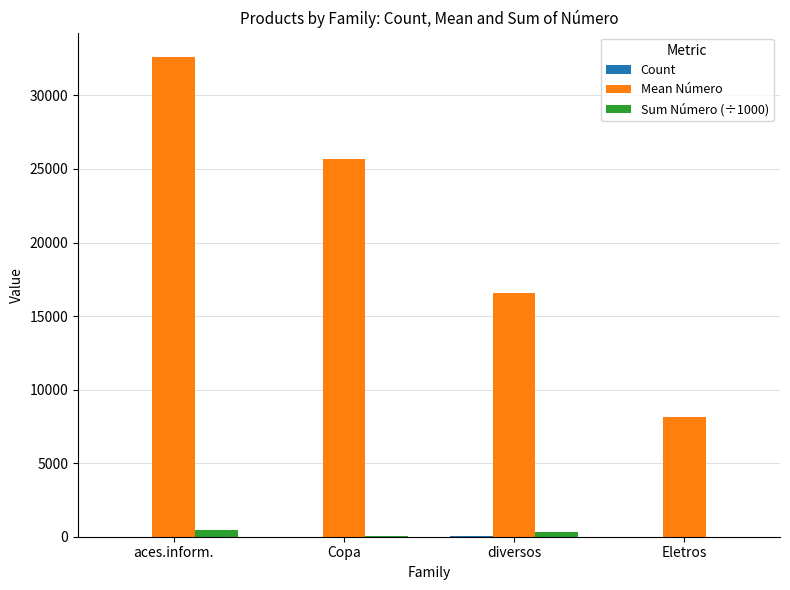

What is the maximum value shown in the chart?

32637